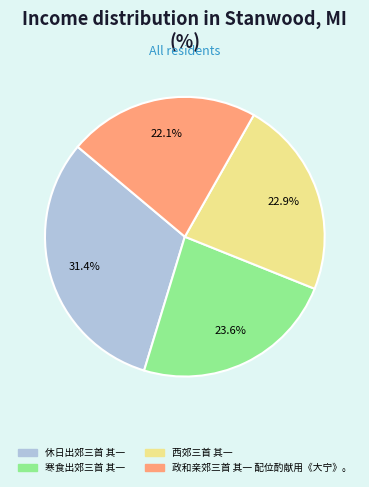

What is the ratio of the value at 休日出郊三首 其一 to the value at 西郊三首 其一?

1.4